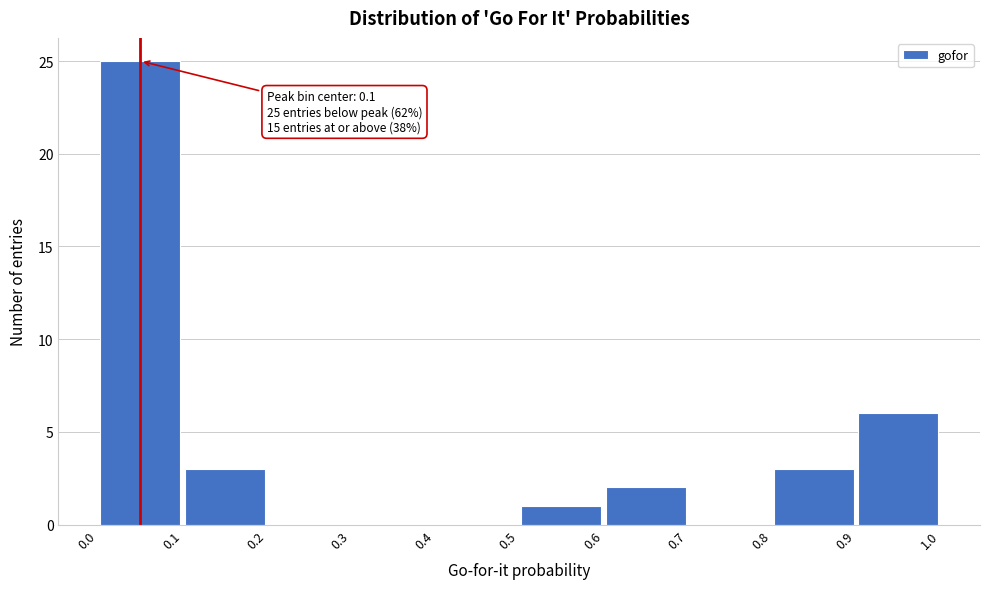

Which range on the x-axis has the tallest bar?

0.0 to 0.1